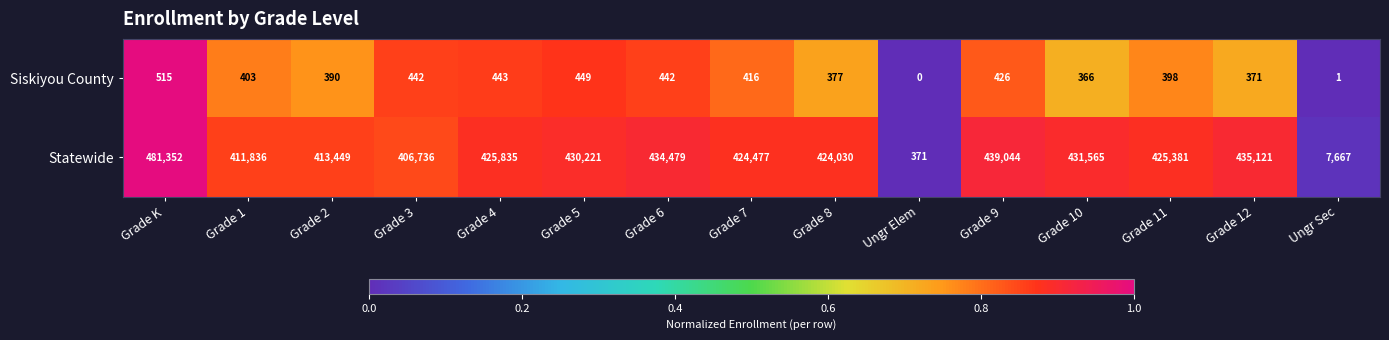

Which series has the widest spread of values?

Statewide